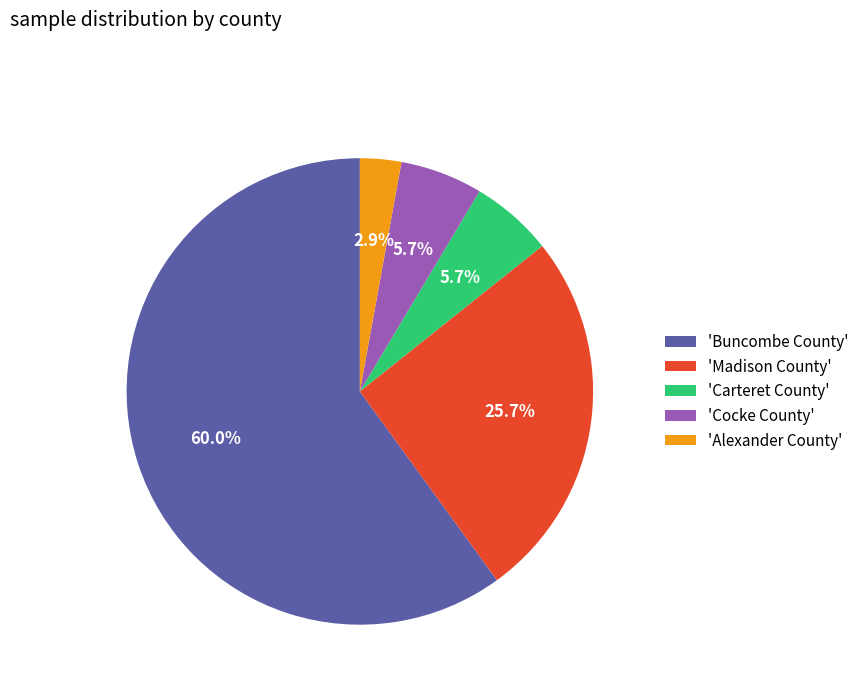

Which category has the smallest portion of the pie?

'Alexander County'